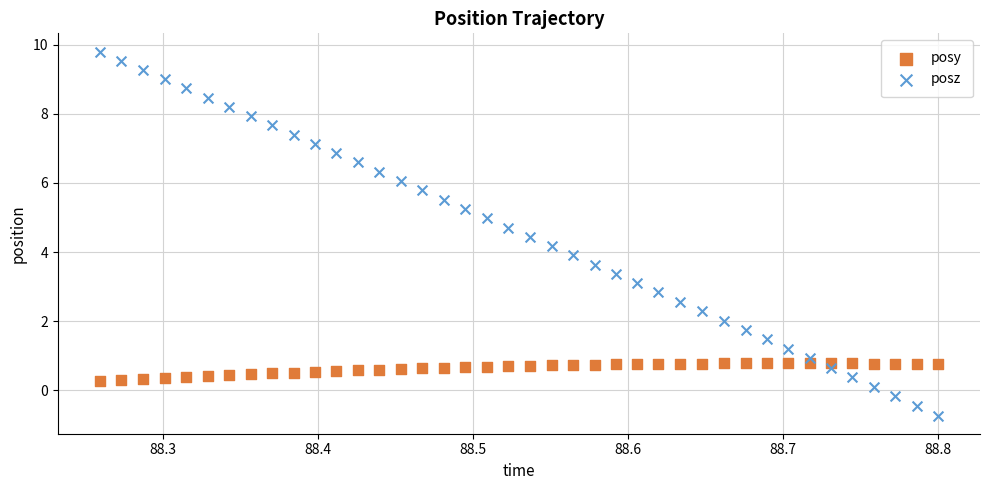

Which series reaches the maximum Y coordinate?

posz